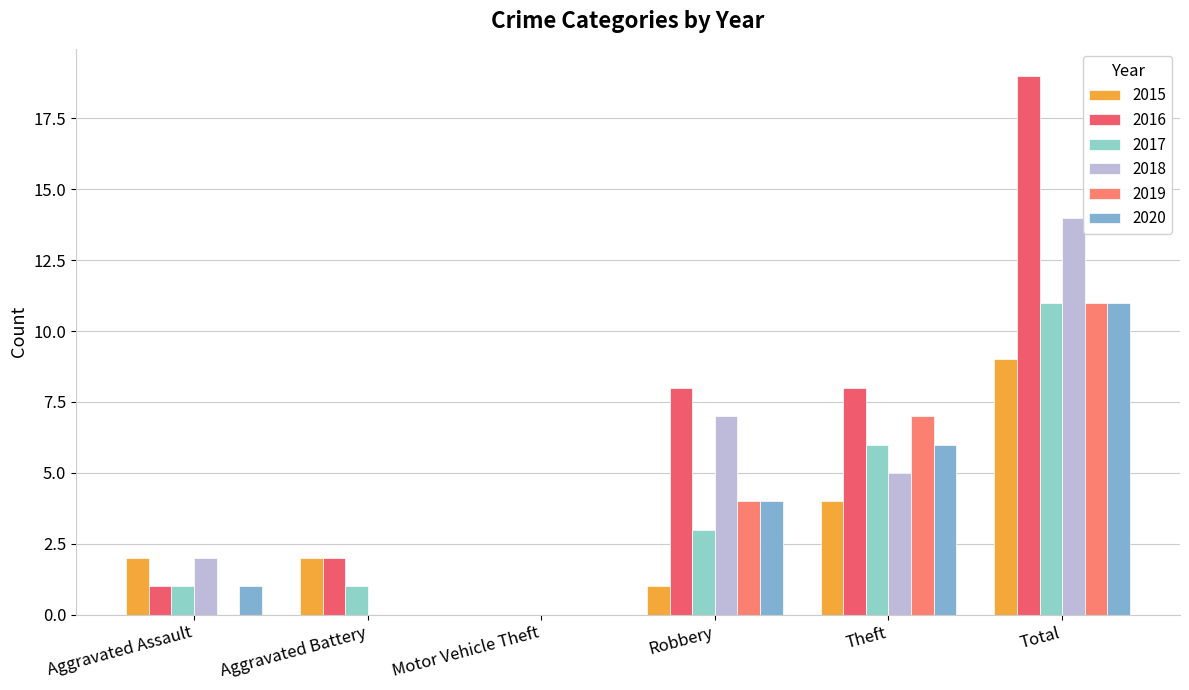

At how many categories does at least one series exceed 16?

1